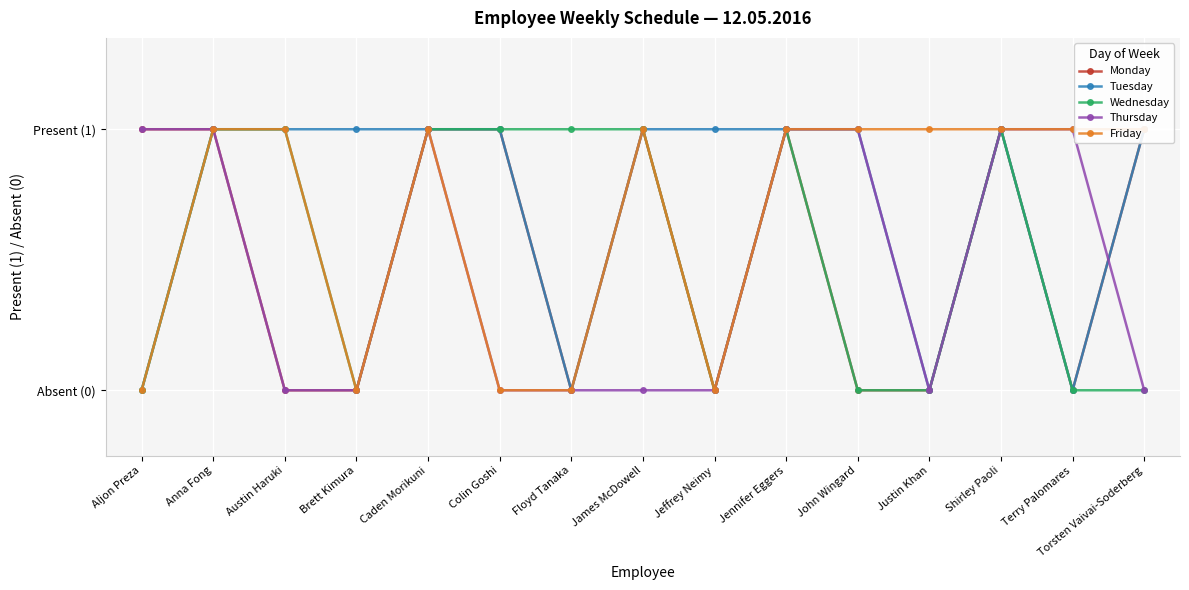

What are all the series names shown in the legend?

Monday, Tuesday, Wednesday, Thursday, Friday